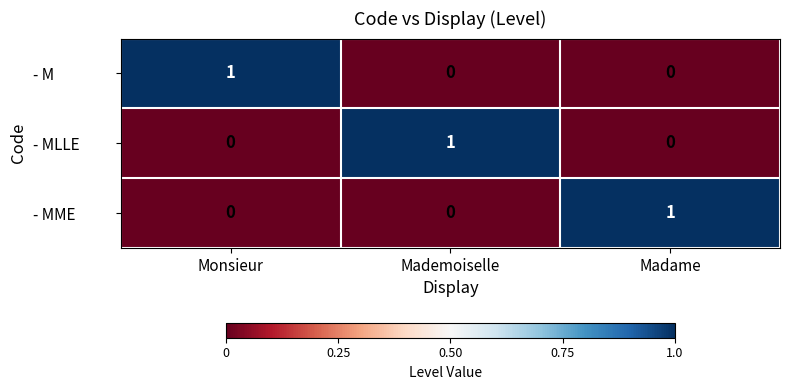

How many - MME values are between 0 and 1?

3